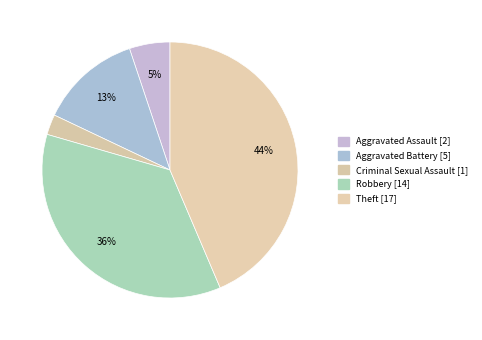

Count the number of slices in the pie.

5